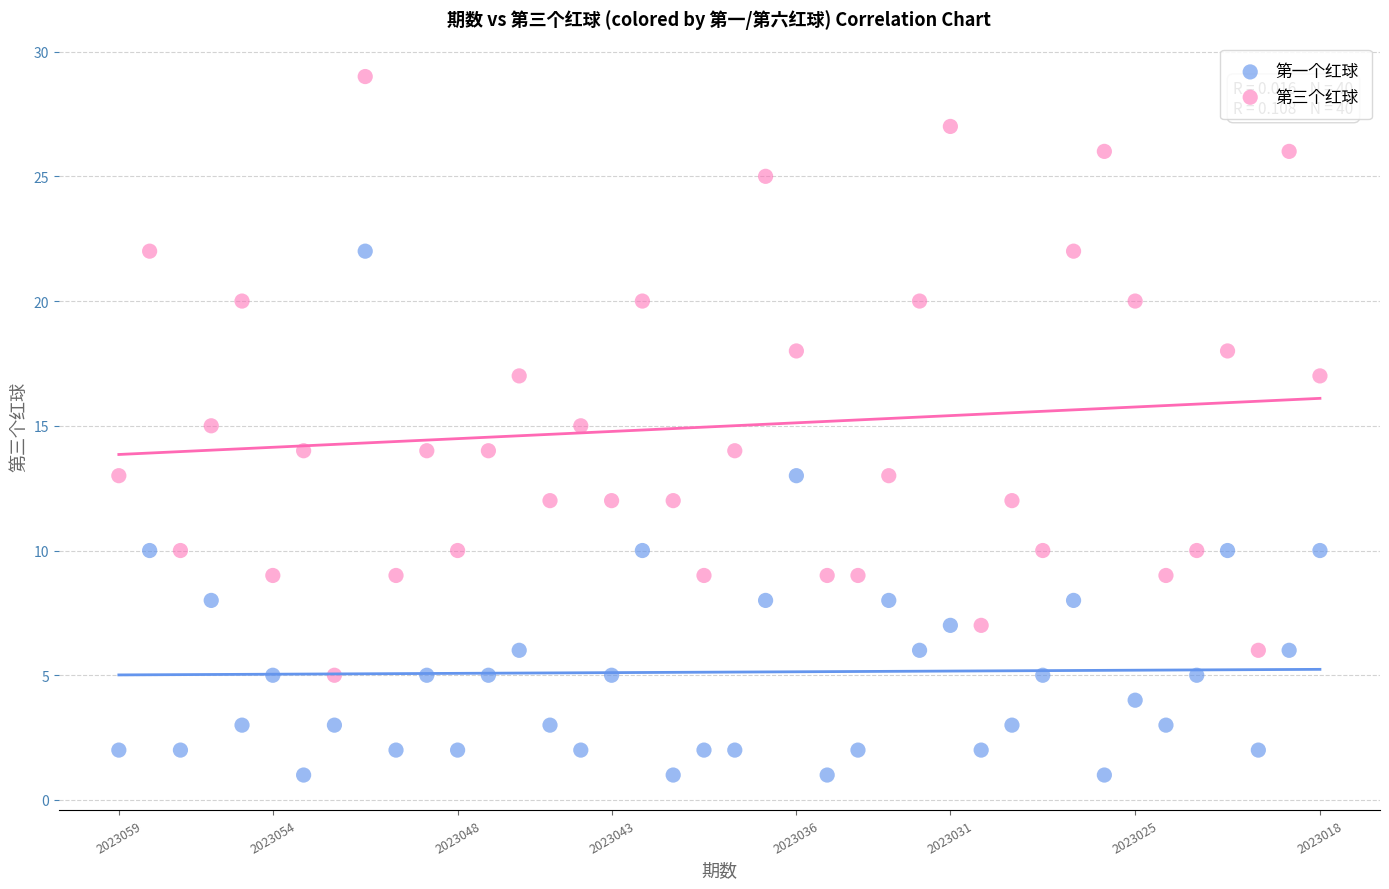

Which series contains the highest Y value?

第三个红球